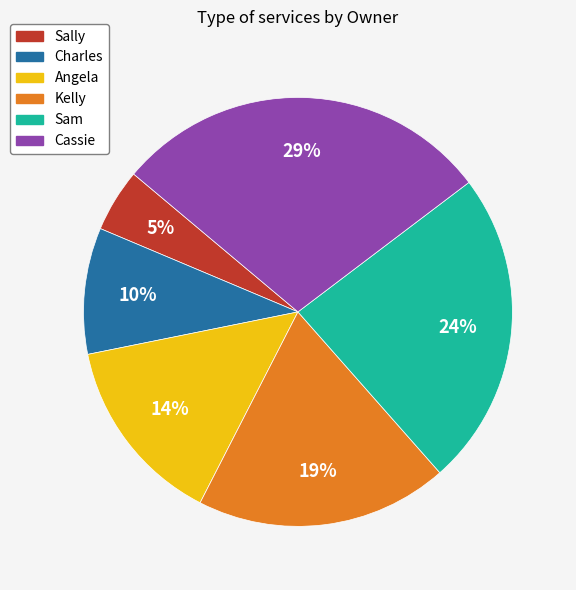

The Sally slice represents 5% of the pie. True or false?

True